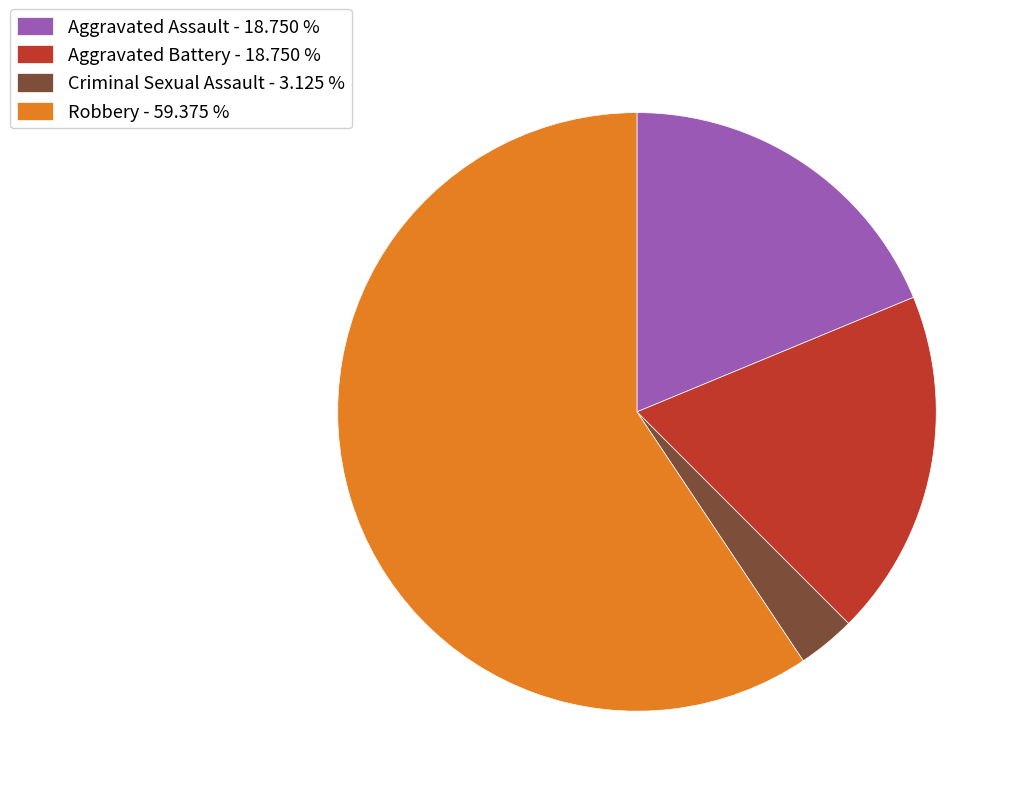

Is it true that Aggravated Battery is 19% of the pie?

True